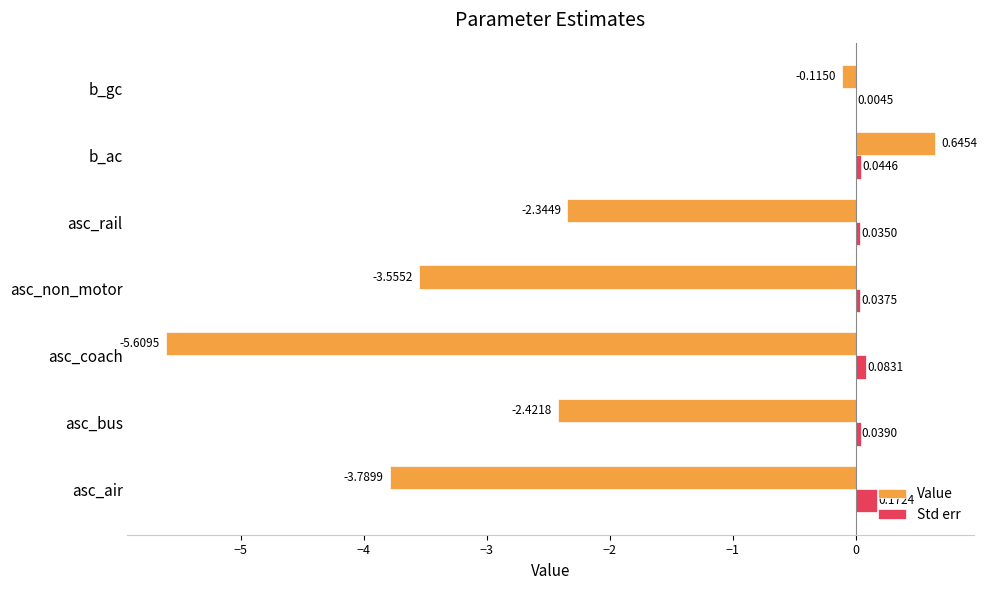

Which series has the largest total across all categories?

Std err